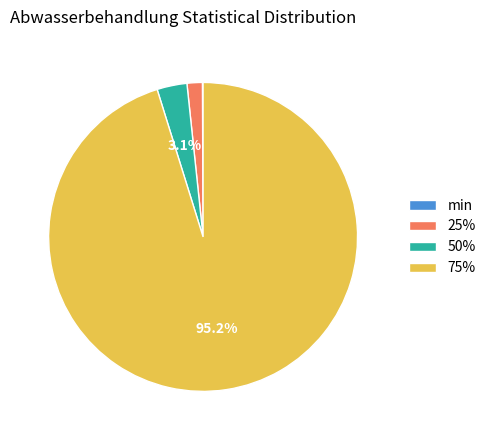

Is 75% the majority of the pie?

Yes